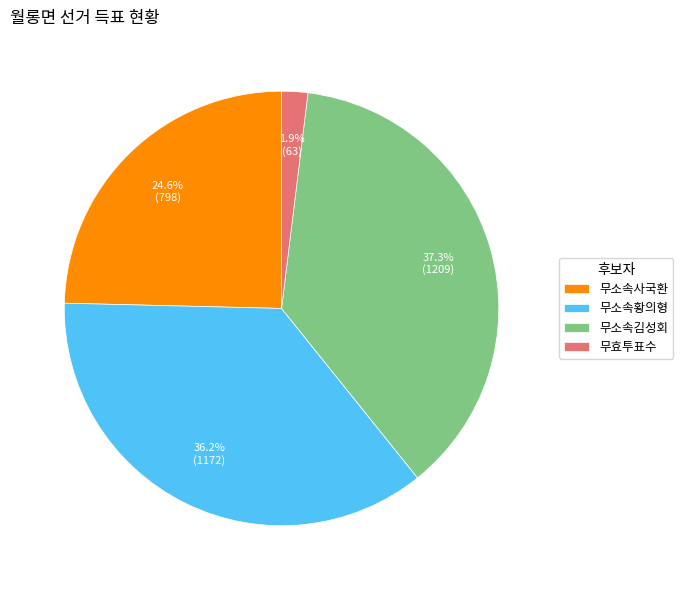

Which slice is the largest?

무소속김성회